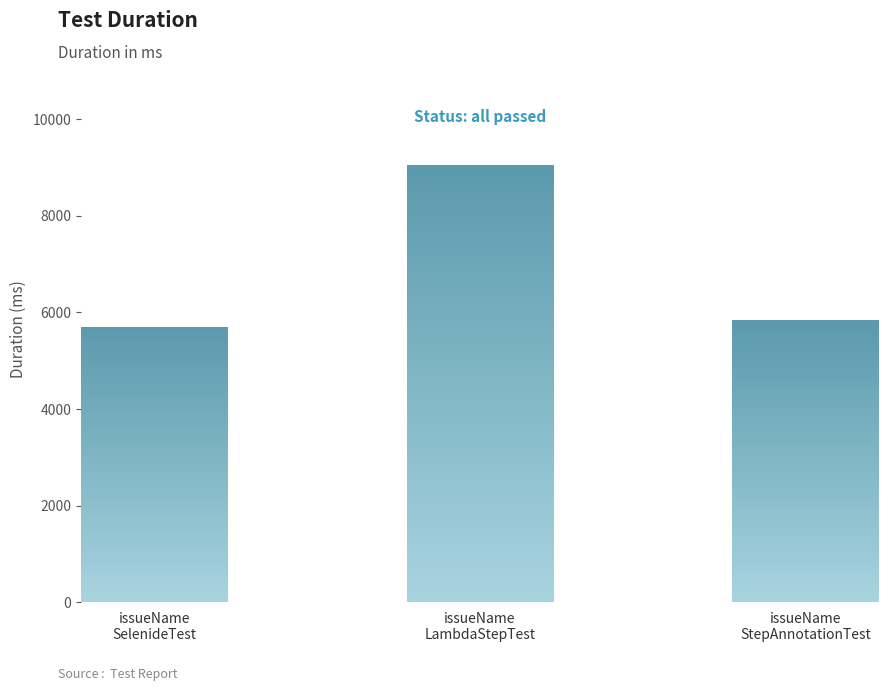

Reading left to right, transcribe all the data shown in this chart.

issueName
SelenideTest=5680	issueName
LambdaStepTest=9051	issueName
StepAnnotationTest=5828